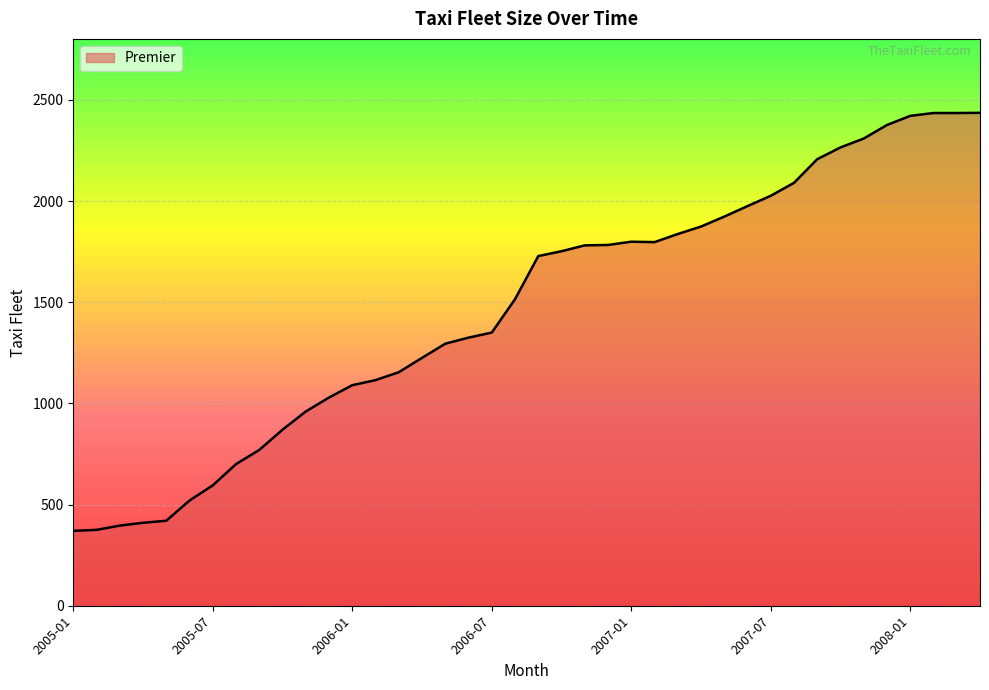

What is the maximum value shown in the chart?

2436